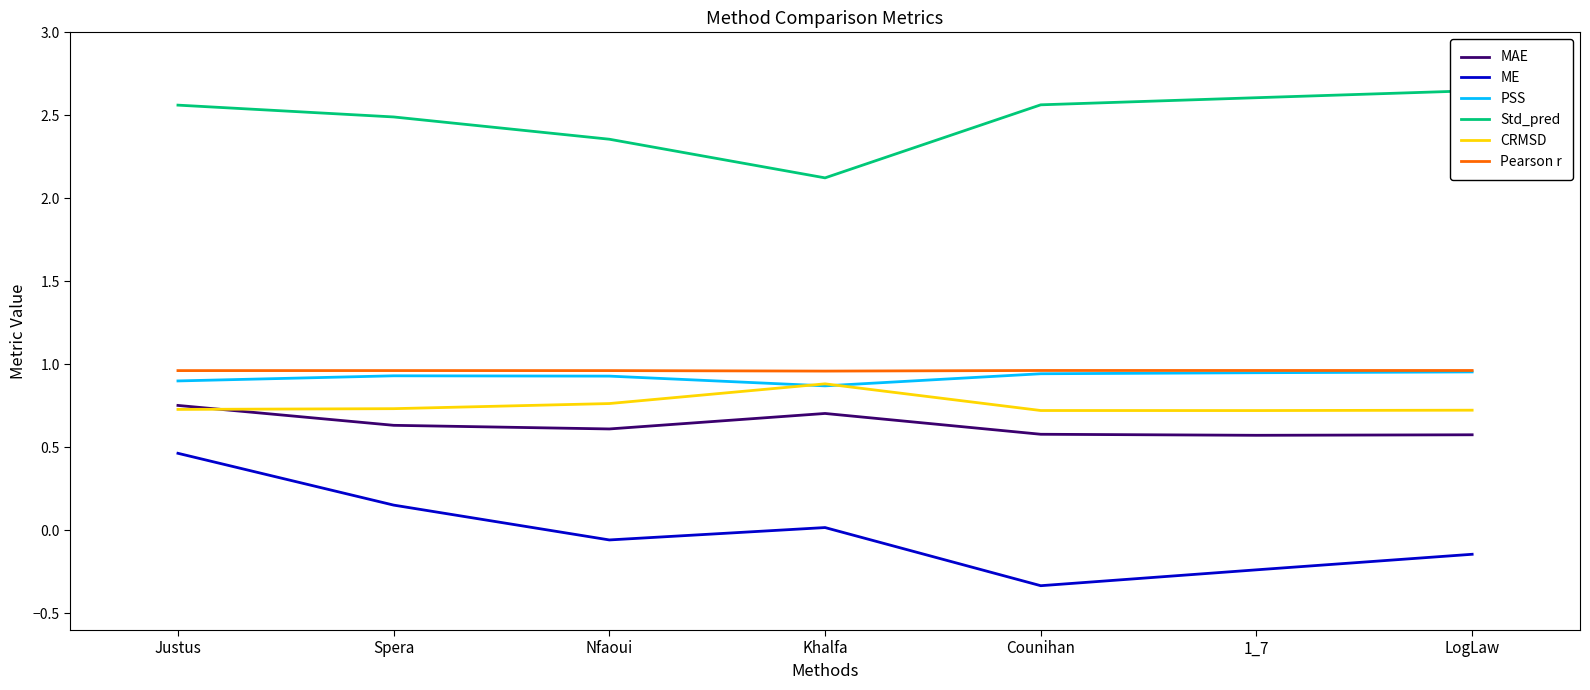

Reading right to left, what are all the values shown in this chart?

MAE: LogLaw=0.6	1_7=0.6	Counihan=0.6	Khalfa=0.7	Nfaoui=0.6	Spera=0.6	Justus=0.8
ME: LogLaw=-0.1	1_7=-0.2	Counihan=-0.3	Khalfa=0.0	Nfaoui=-0.1	Spera=0.2	Justus=0.5
PSS: LogLaw=1.0	1_7=0.9	Counihan=0.9	Khalfa=0.9	Nfaoui=0.9	Spera=0.9	Justus=0.9
Std_pred: LogLaw=2.6	1_7=2.6	Counihan=2.6	Khalfa=2.1	Nfaoui=2.4	Spera=2.5	Justus=2.6
CRMSD: LogLaw=0.7	1_7=0.7	Counihan=0.7	Khalfa=0.9	Nfaoui=0.8	Spera=0.7	Justus=0.7
Pearson r: LogLaw=1.0	1_7=1.0	Counihan=1.0	Khalfa=1.0	Nfaoui=1.0	Spera=1.0	Justus=1.0